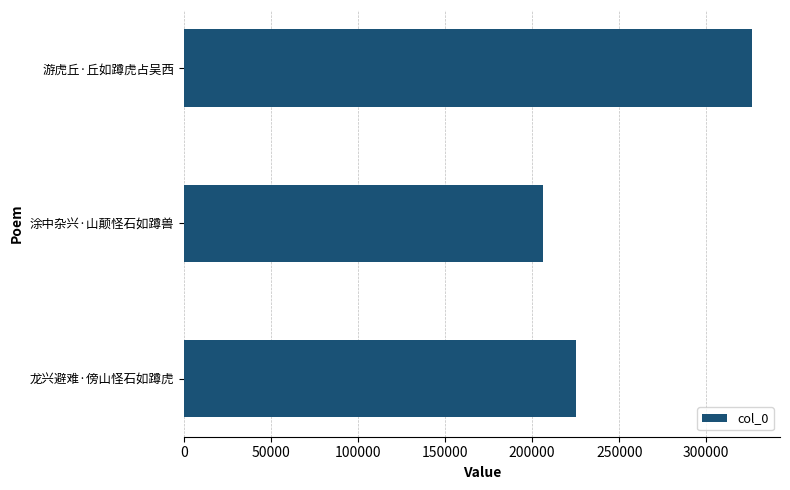

List the labels in order of value, largest first.

游虎丘·丘如蹲虎占吴西, 龙兴避难·傍山怪石如蹲虎, 涂中杂兴·山颠怪石如蹲兽